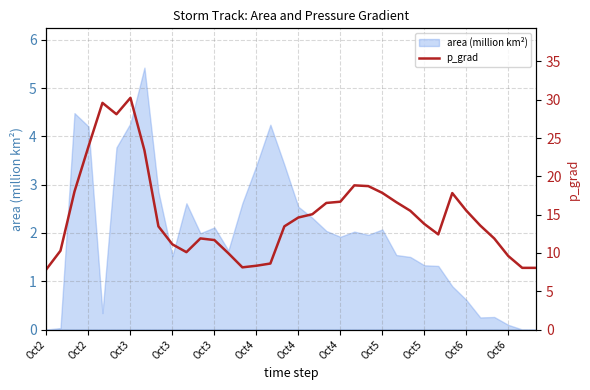

At which category does the chart reach its minimum across all series?

Oct2